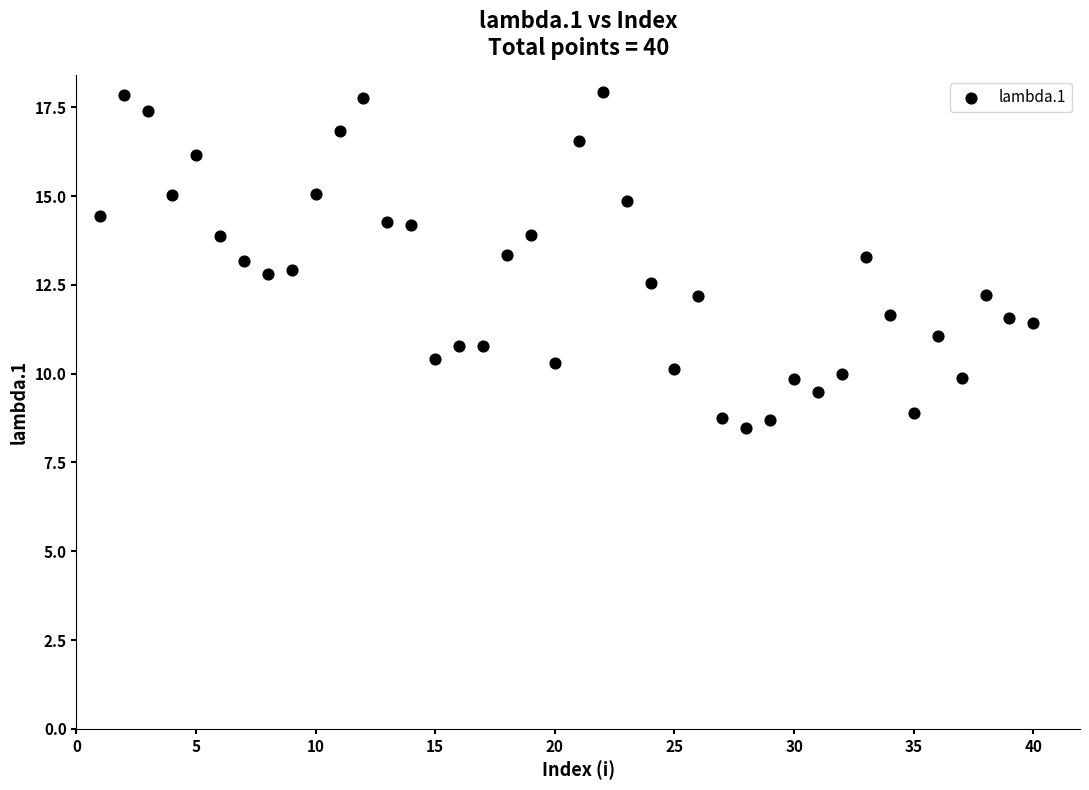

What is the range of X values (max minus min)?

39.0